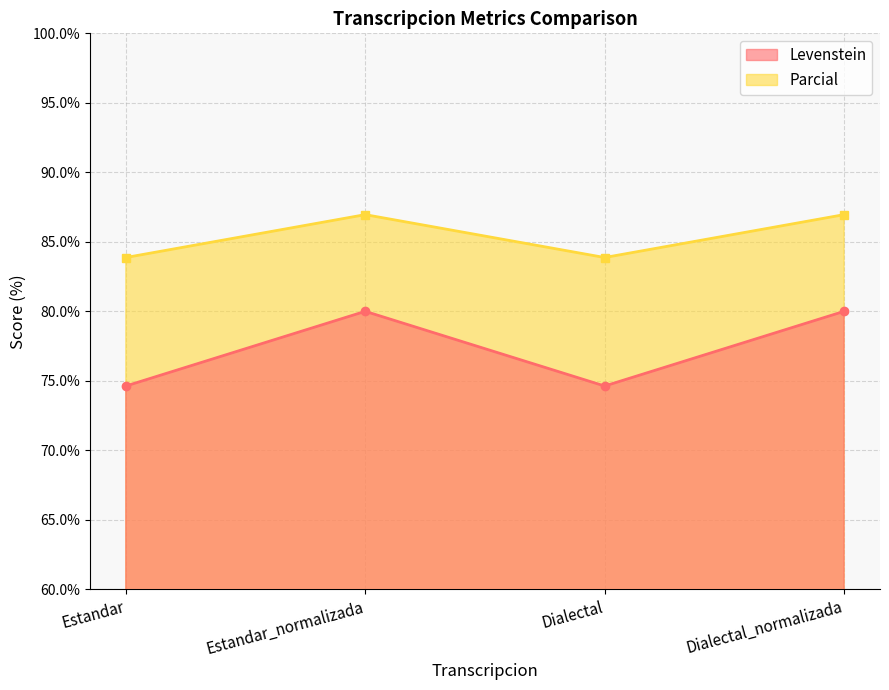

In Levenstein, how many points are lower than both neighbors (excluding endpoints)?

1